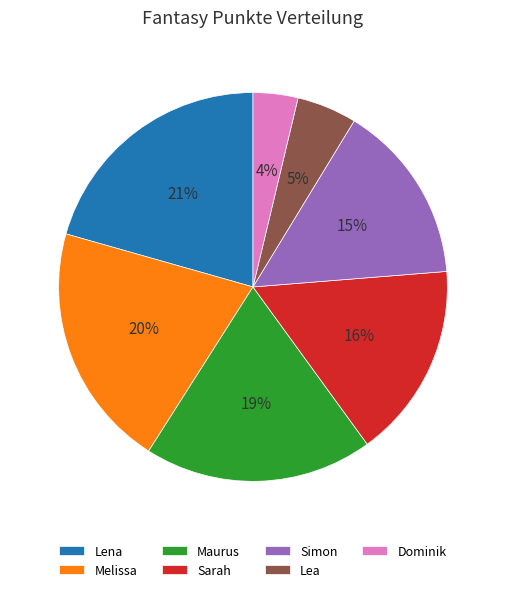

What is the smallest slice in the pie chart?

Dominik